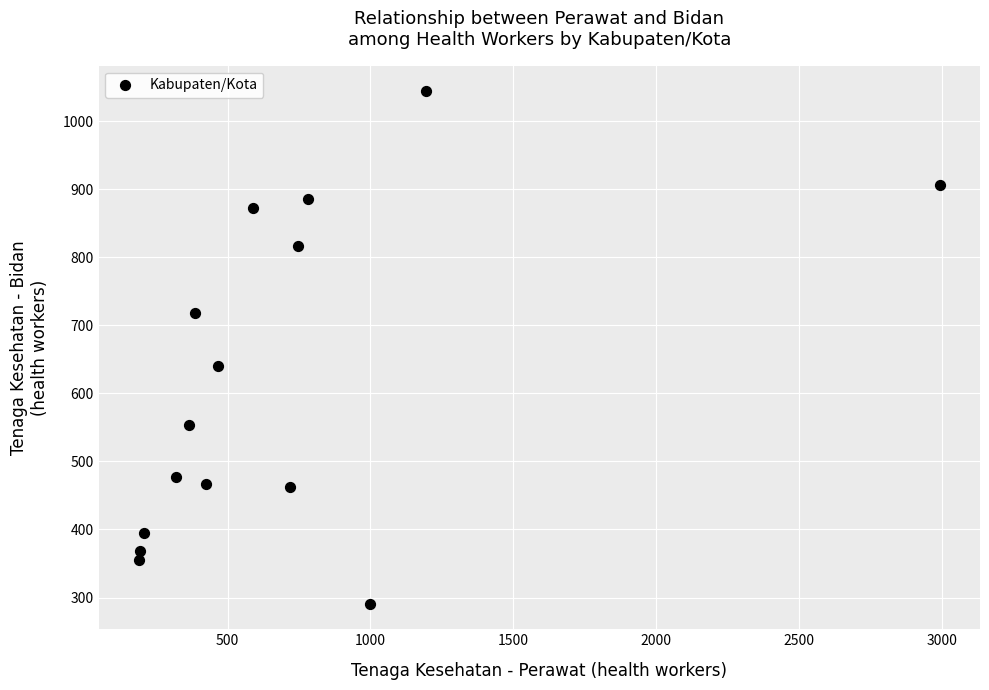

What Y value in the scatter plot is closest to 667?

640